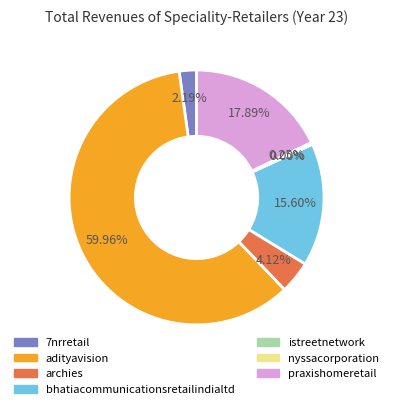

Which category has the biggest portion of the pie?

adityavision